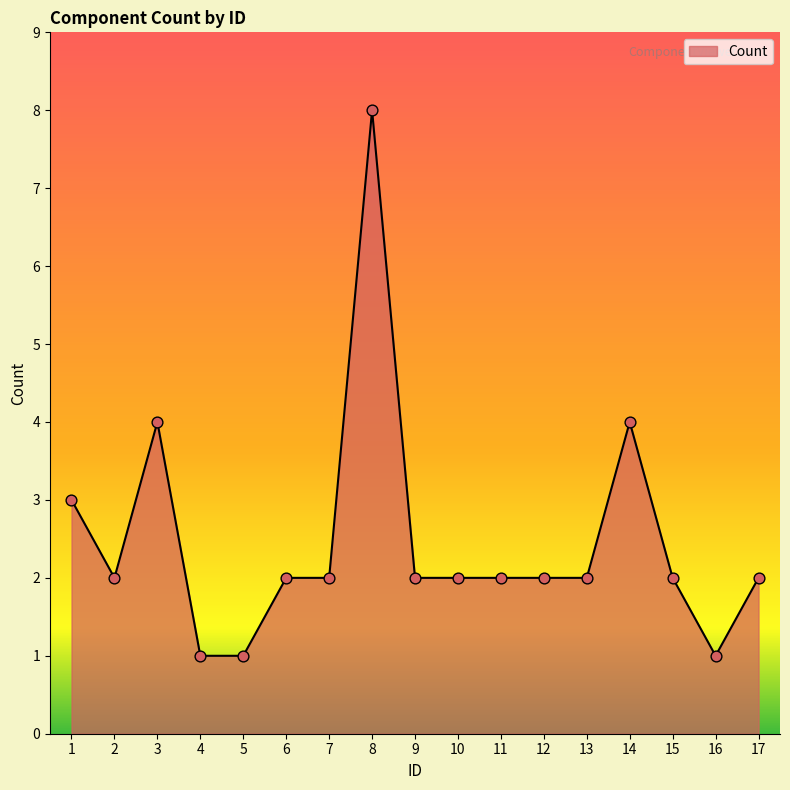

Between 8 and 16, which is larger?

8